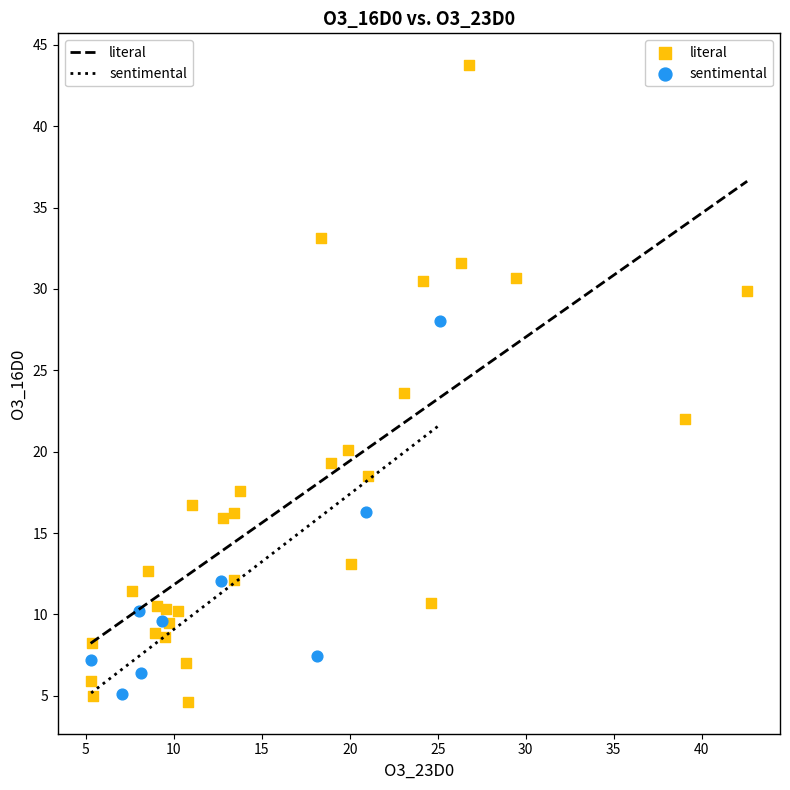

Which series contains the highest Y value?

literal